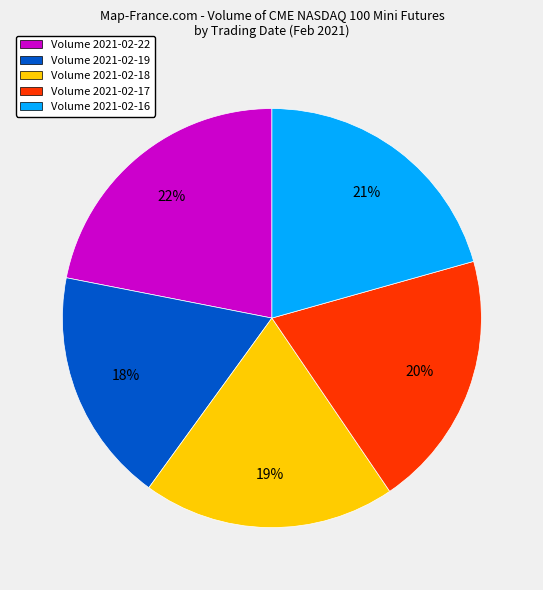

Is it true that Volume 2021-02-19 is 18% of the pie?

True